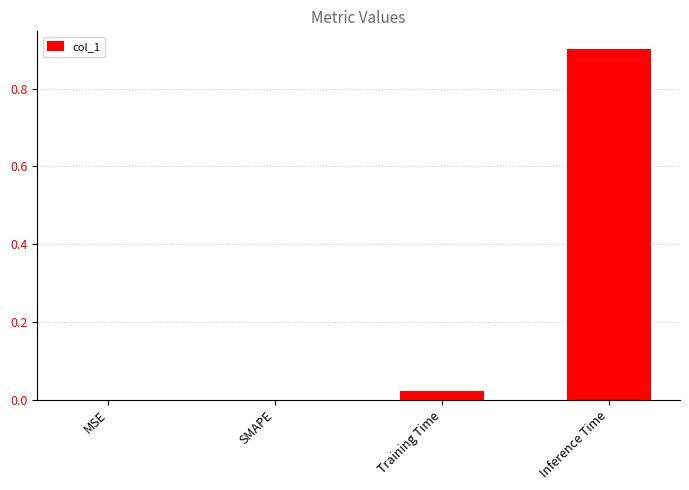

Which category has the highest value across all series?

Inference Time